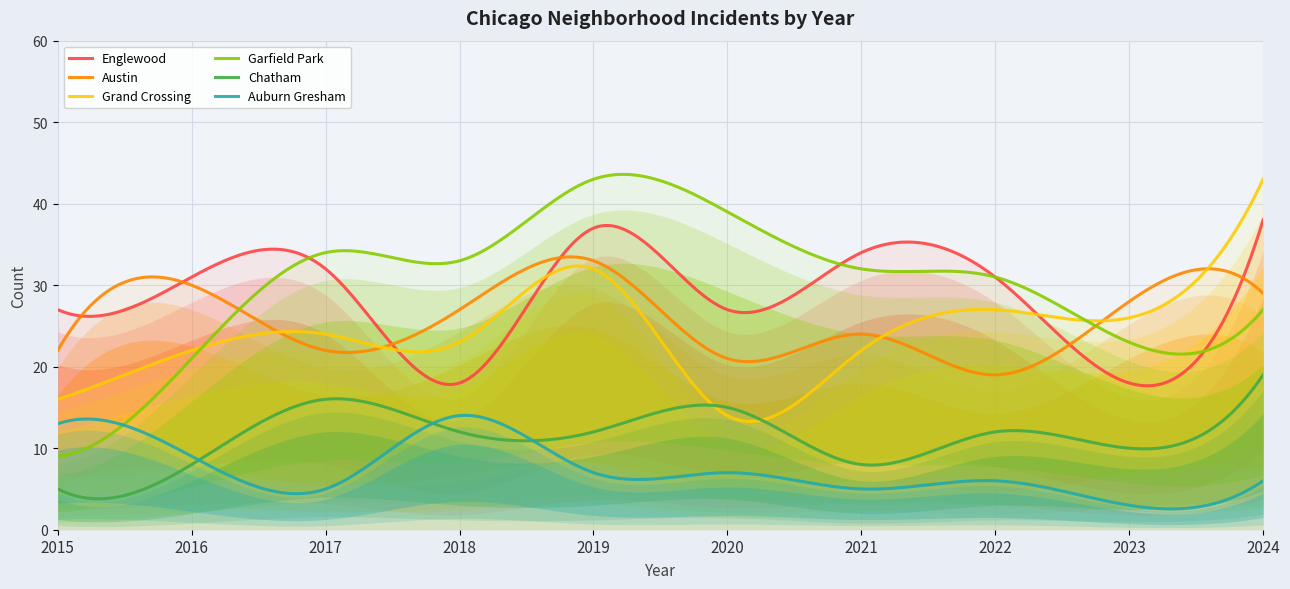

True or false: Garfield Park and Chatham intersect in this chart.

False